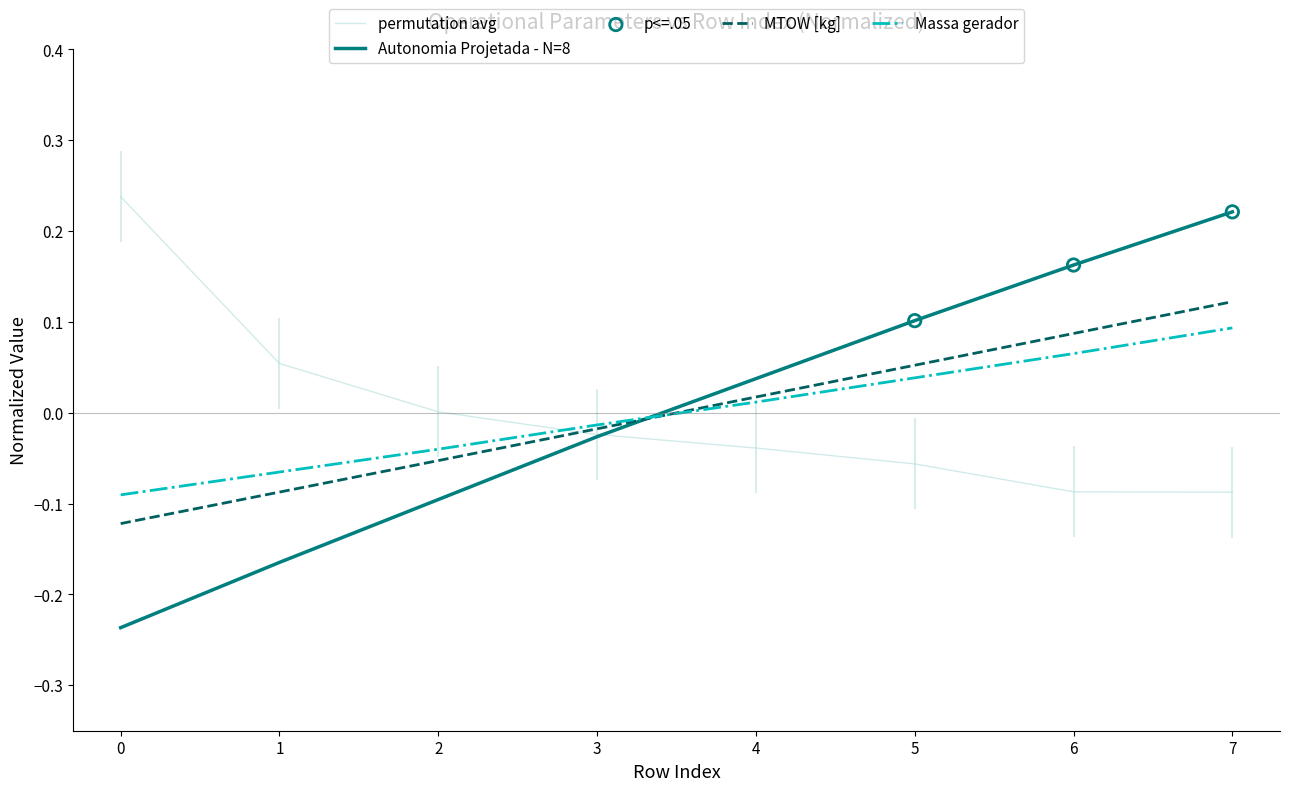

At how many categories does at least one series exceed 0?

7